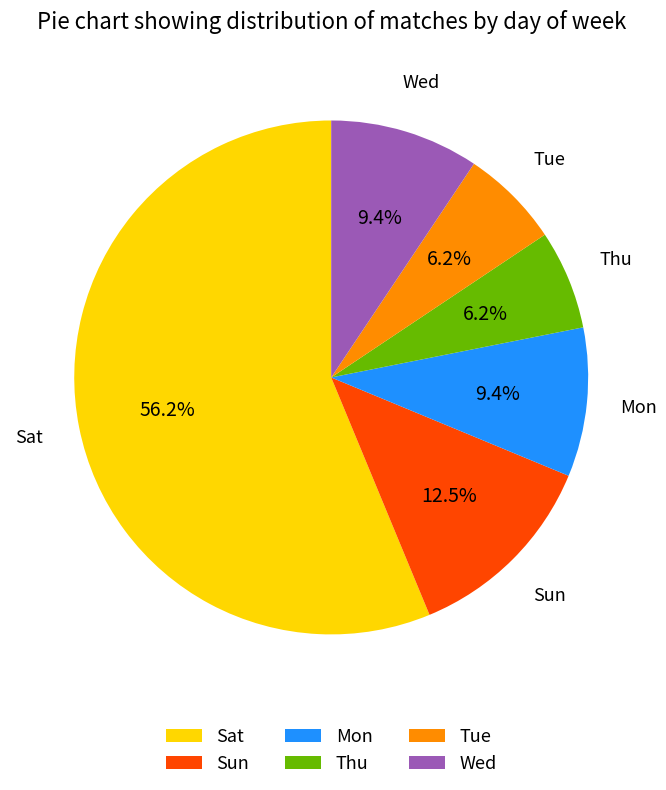

How many segments does this pie chart have?

6